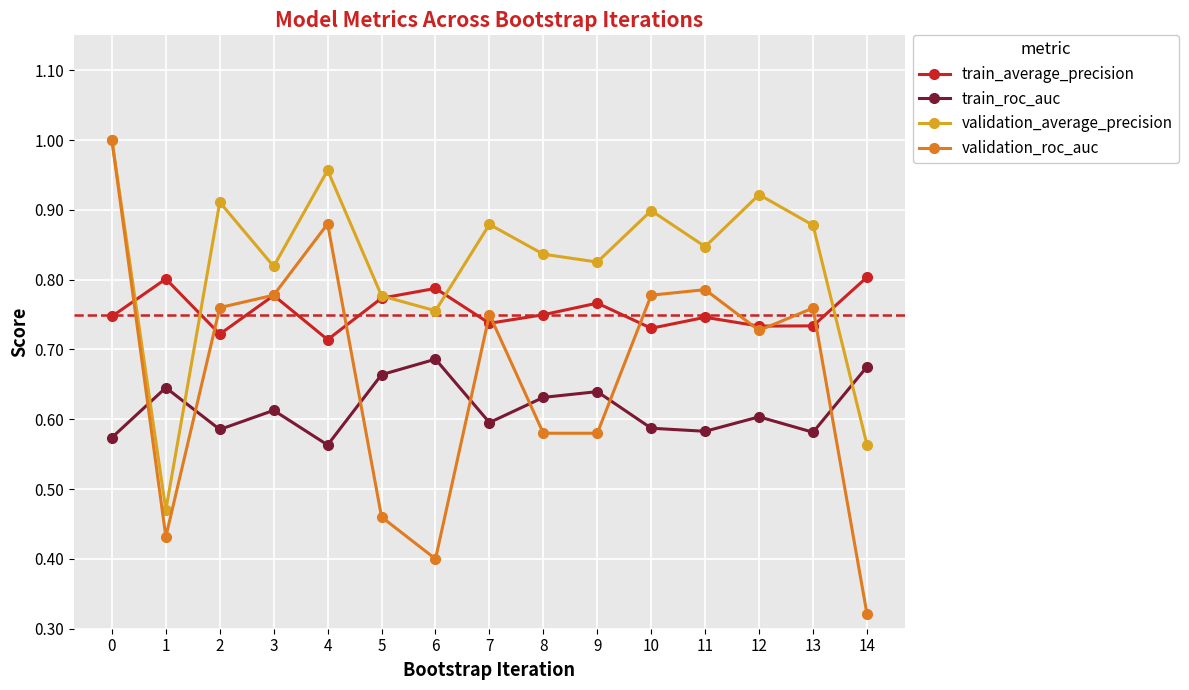

List the series in order of their overall mean, lowest first.

train_roc_auc, validation_roc_auc, train_average_precision, validation_average_precision